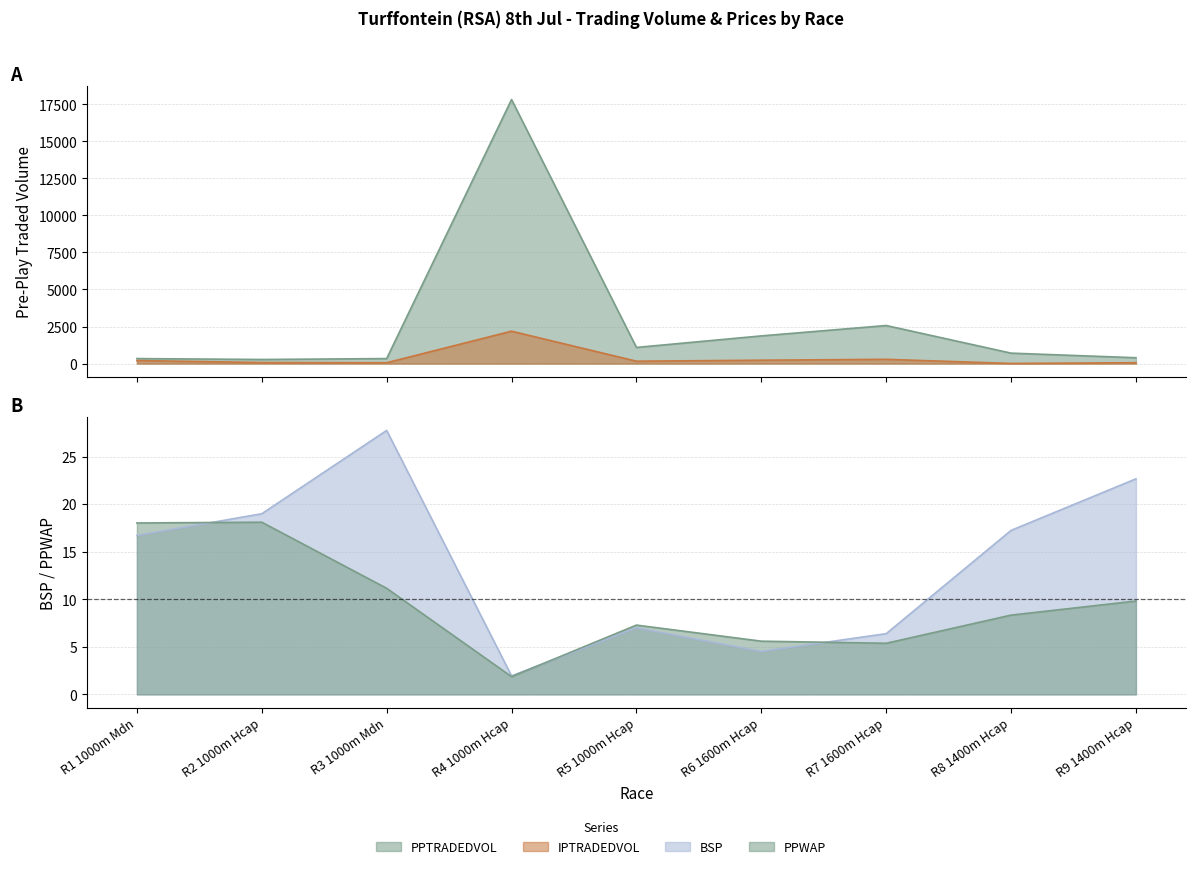

In PPTRADEDVOL, how many points are higher than both neighbors (excluding endpoints)?

2